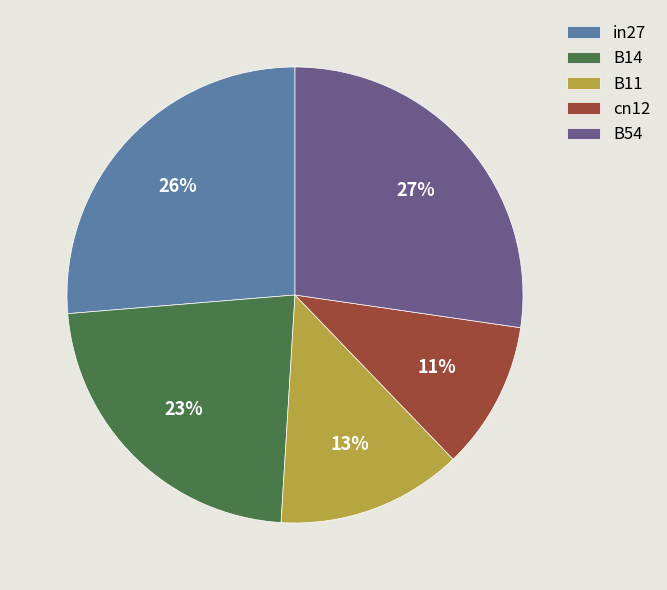

Is there any slice that represents more than half of the pie?

No